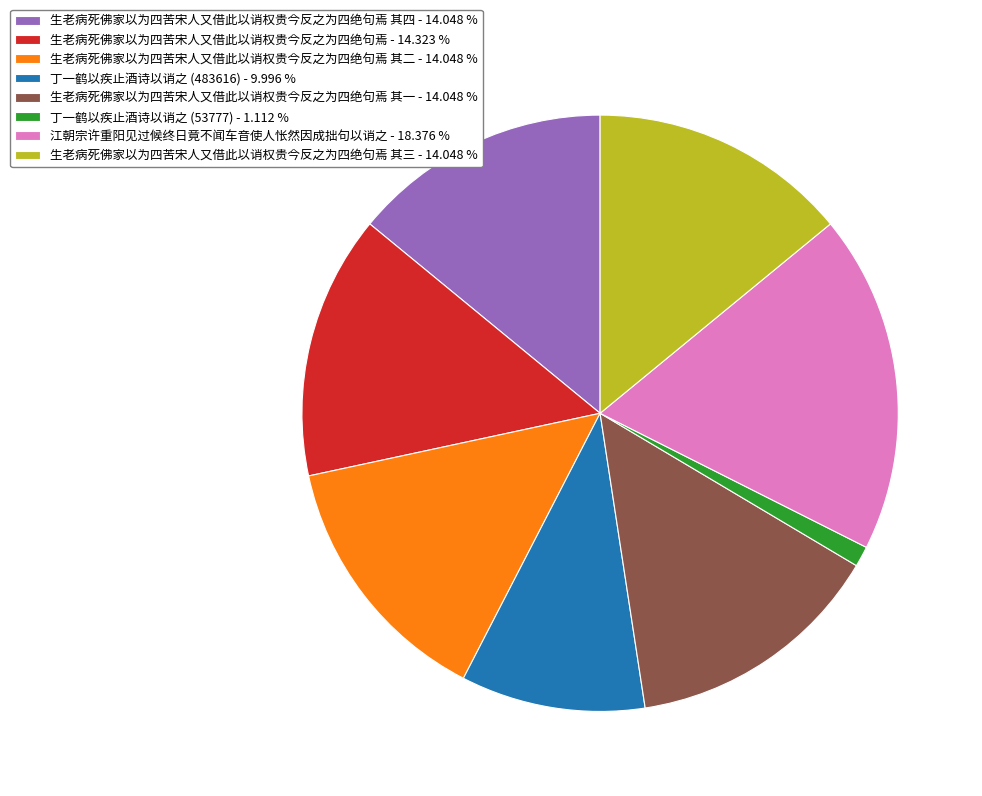

Does any single category account for the majority?

No